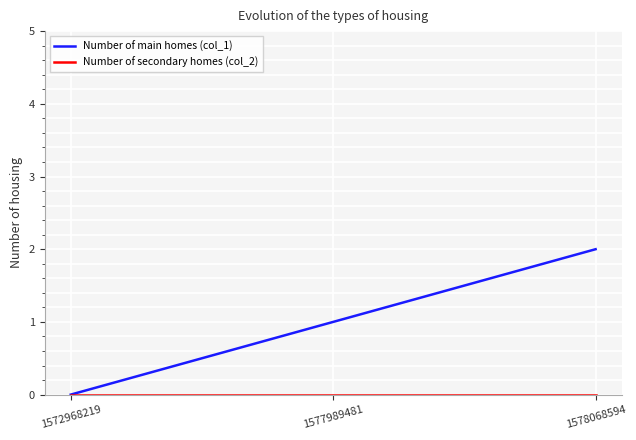

The Number of main homes (col_1) series shows 2 at 1578068594. True or false?

True